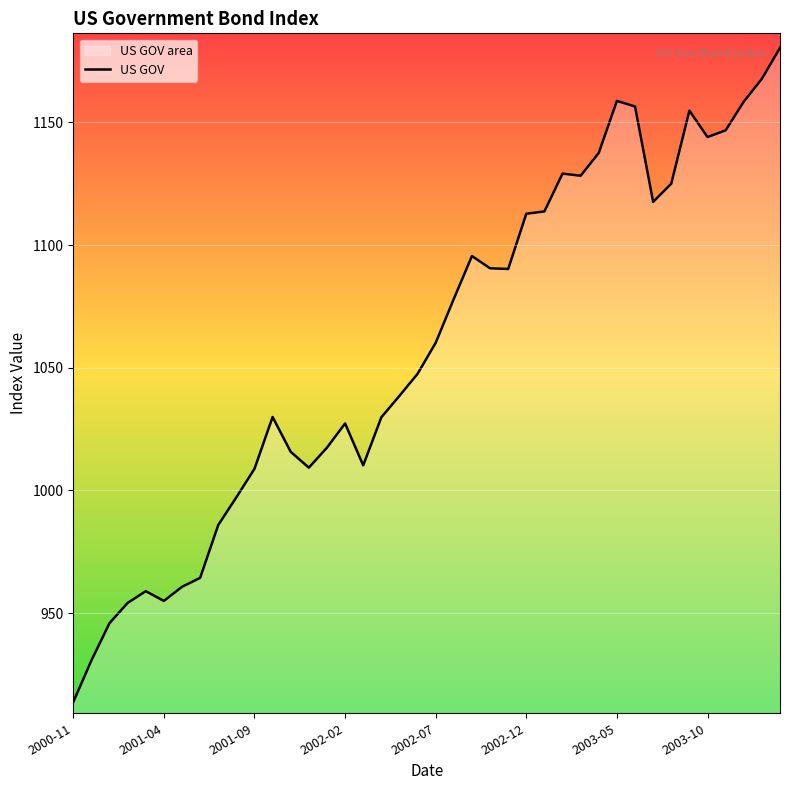

Reading right to left, what are all the values shown in this chart?

1180.4	1167.8	1158.4	1146.8	1144.0	1154.8	1125.0	1117.6	1156.5	1158.8	1137.6	1128.3	1129.1	1113.7	1112.8	1090.2	1090.5	1095.5	1078.1	1060.2	1047.5	1038.5	1029.8	1010.2	1027.3	1017.4	1009.3	1015.7	1029.9	1008.8	997.2	985.9	964.3	960.7	955.0	958.9	954.1	945.9	930.7	913.7